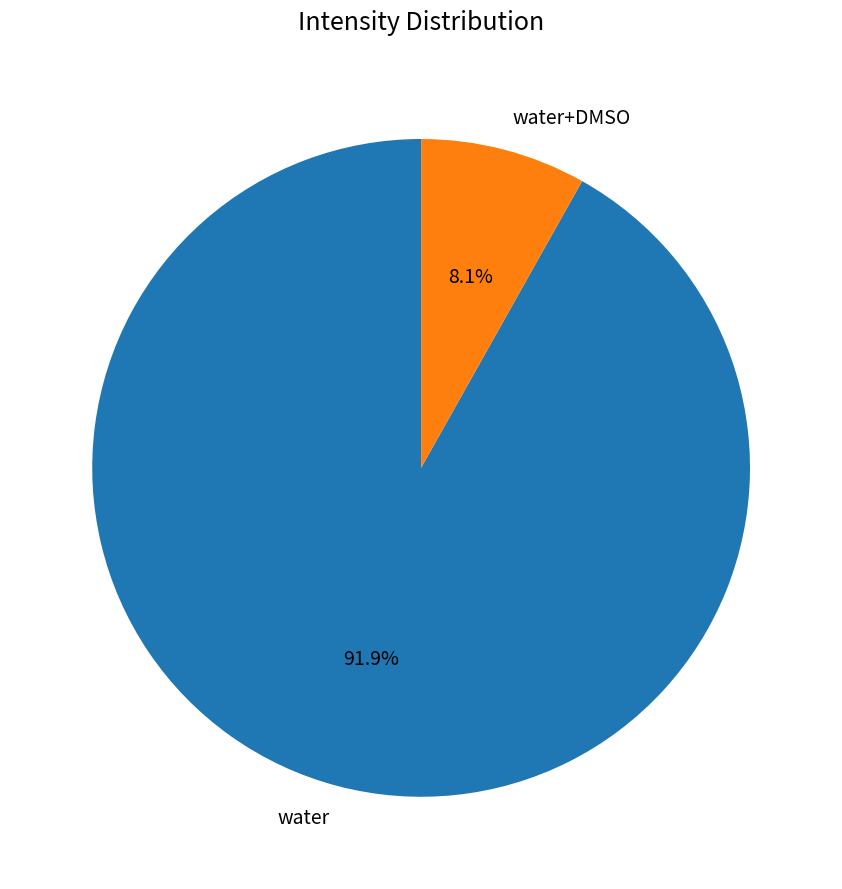

Count the number of slices in the pie.

2